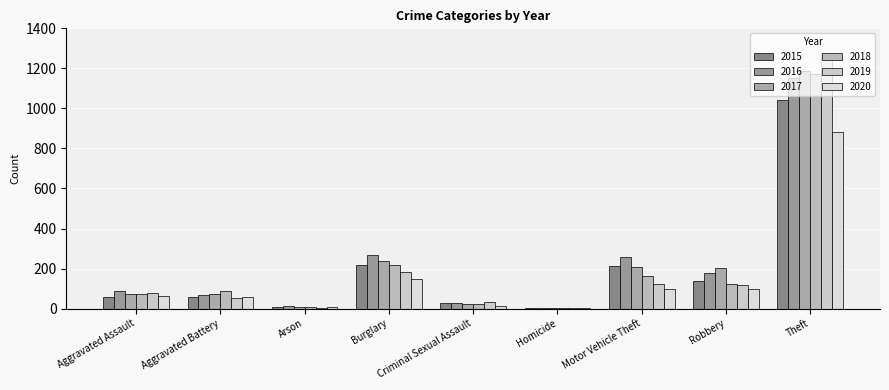

How many groups of bars are there?

9